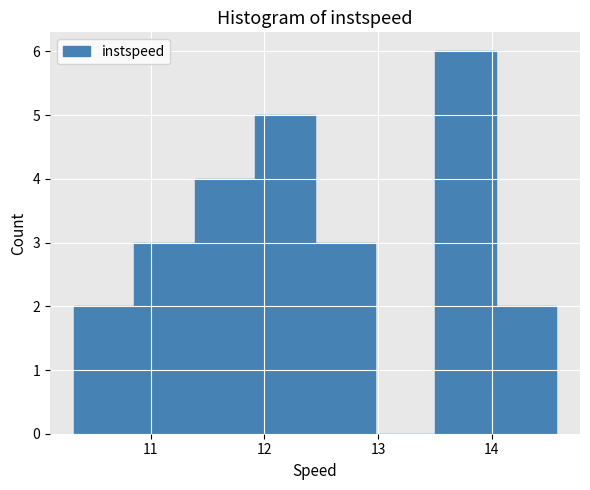

Which range on the x-axis has the tallest bar?

13.5 to 14.0